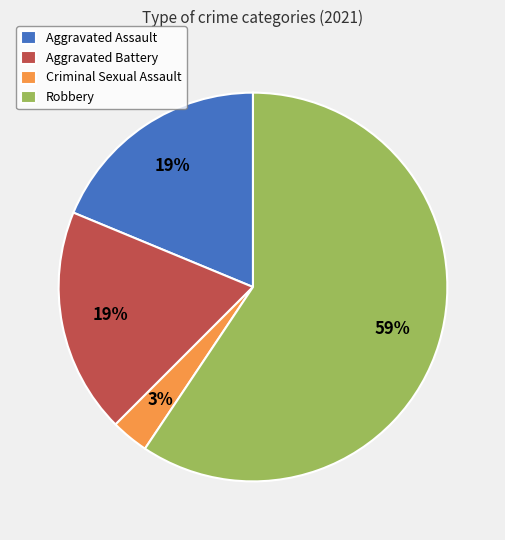

Combined, do Robbery and Aggravated Battery account for over 50%?

Yes